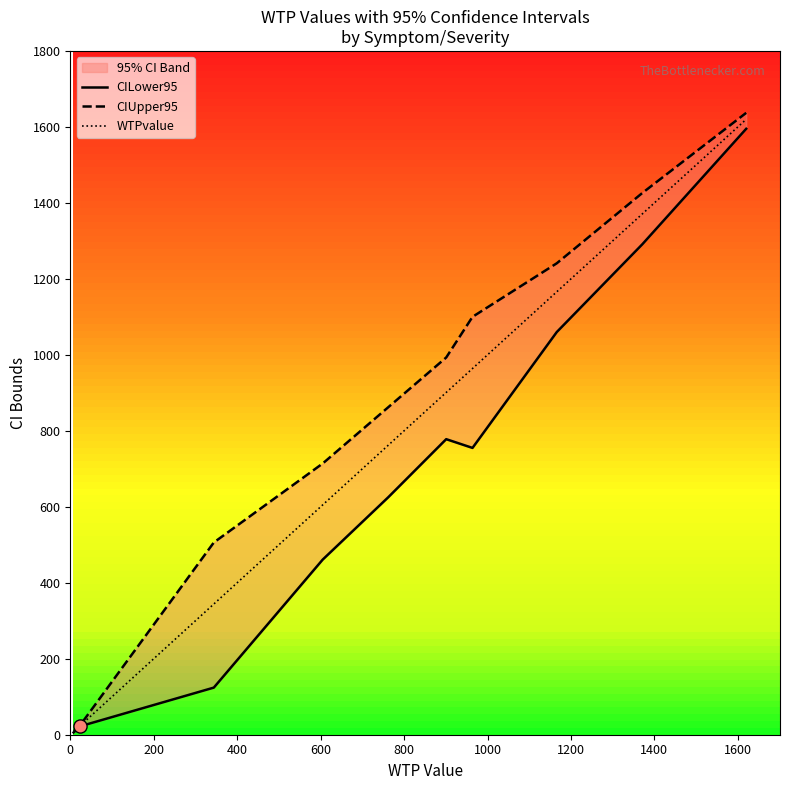

Which series has the largest Y range (max minus min)?

CIUpper95